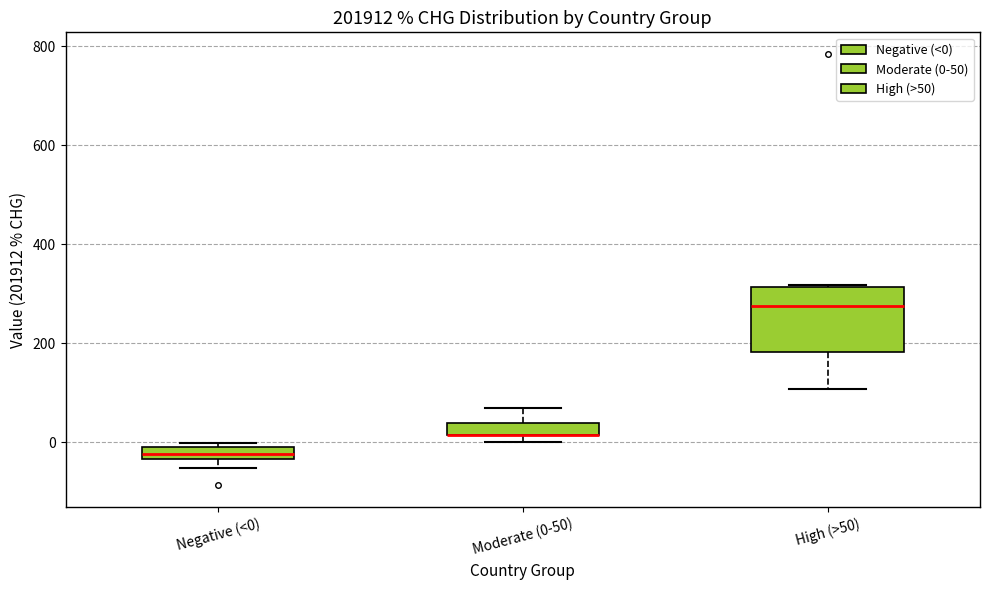

Where does the median line of the box for High (>50) sit on the y-axis? The values are not printed on the chart, so give them approximately, as read against the axis.

280